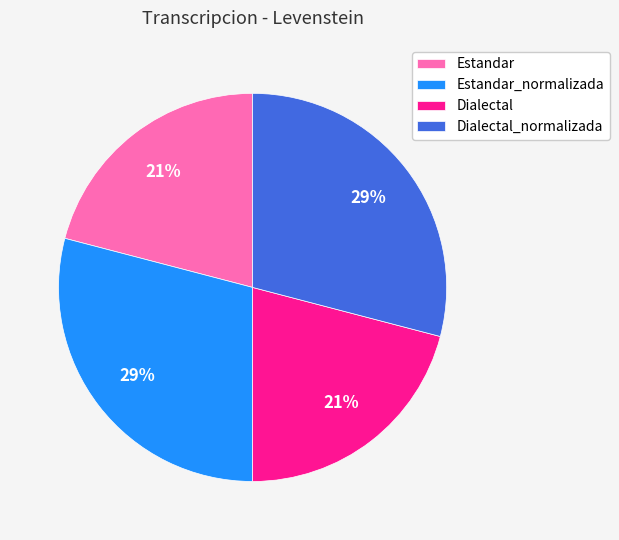

The Estandar_normalizada slice represents 29% of the pie. True or false?

True